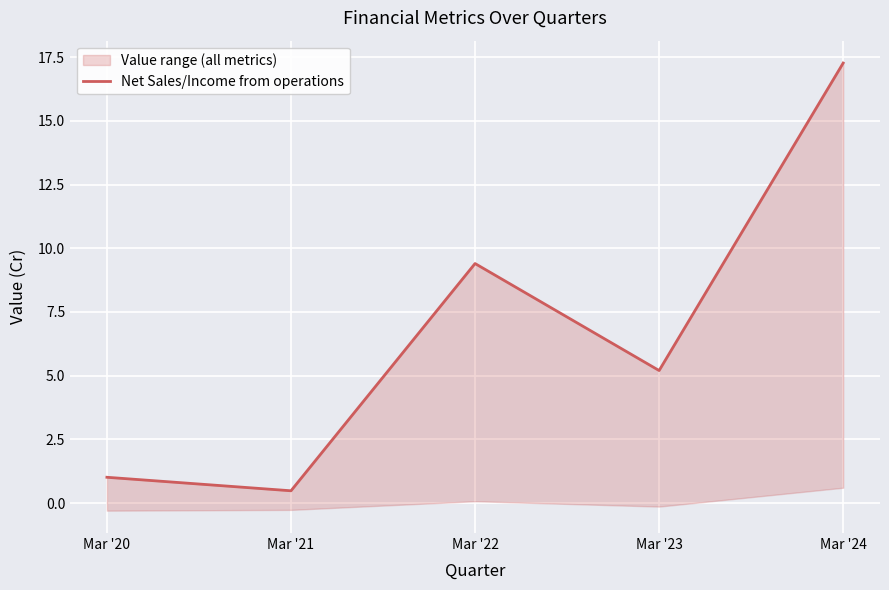

Rank the categories by value from highest to lowest.

Mar '24, Mar '22, Mar '23, Mar '20, Mar '21